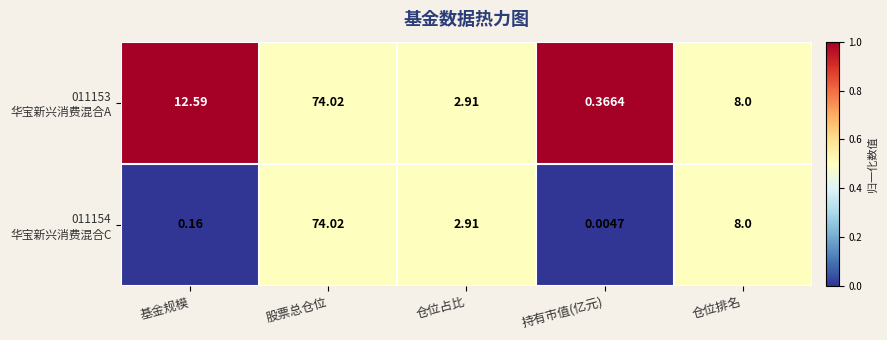

At which category is the sum across all series the highest?

股票总仓位